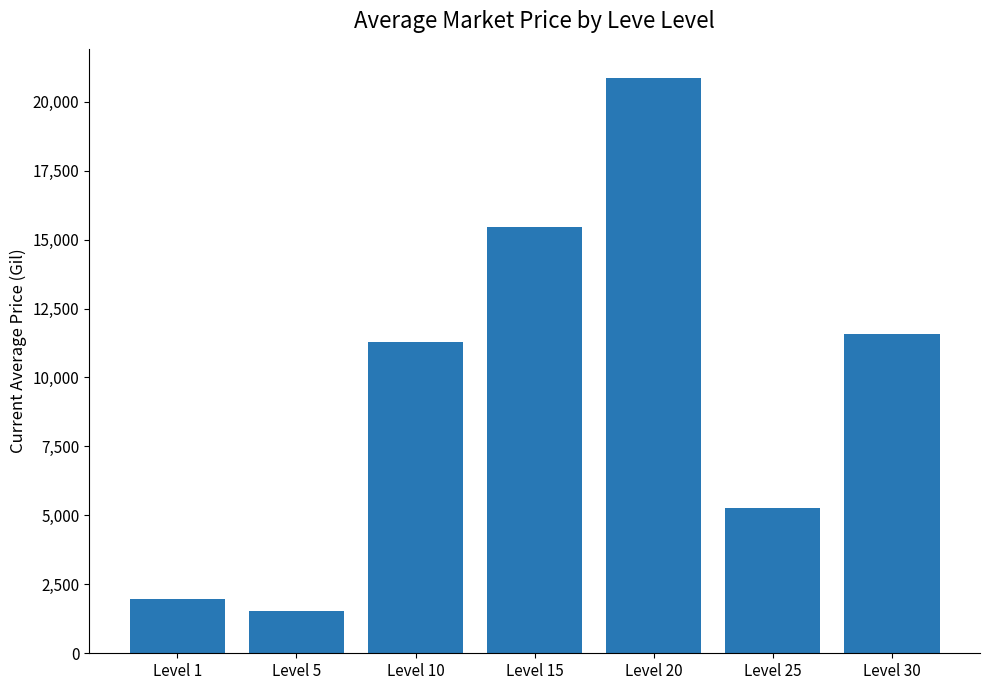

Where is the data nearest to the value 11209?

Level 10